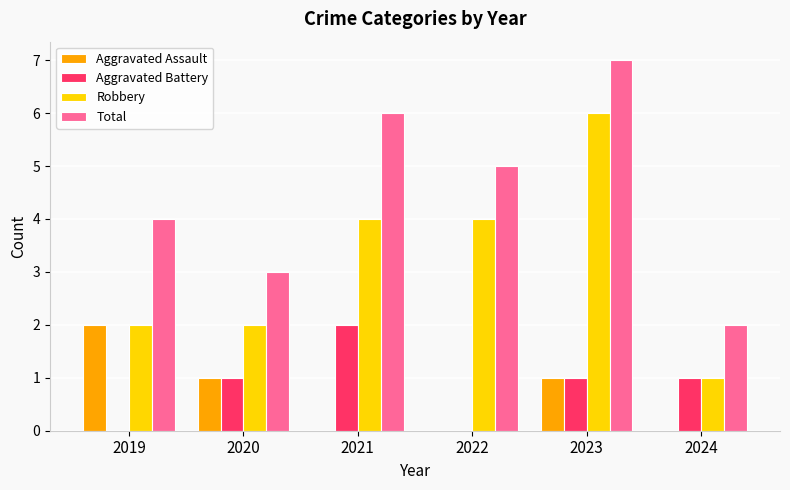

Which category has the highest value across all series?

2023